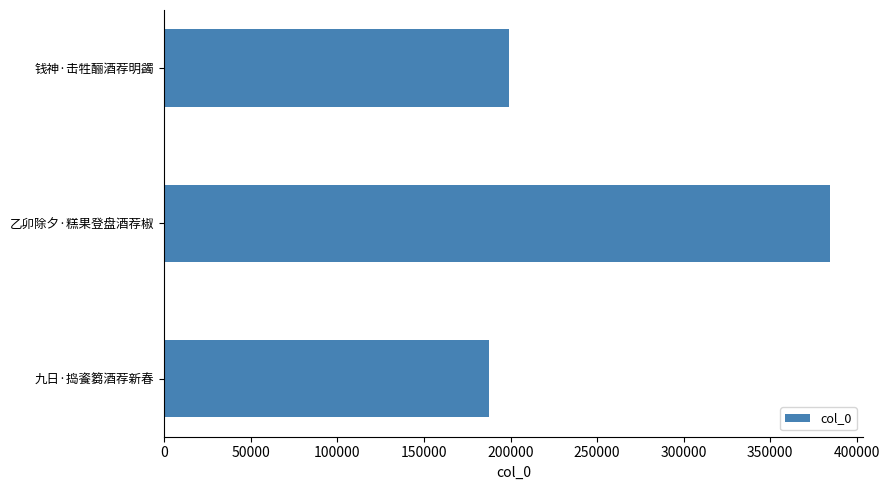

True or false: the data shows 261507 at 九日·捣餈篘酒荐新春.

False